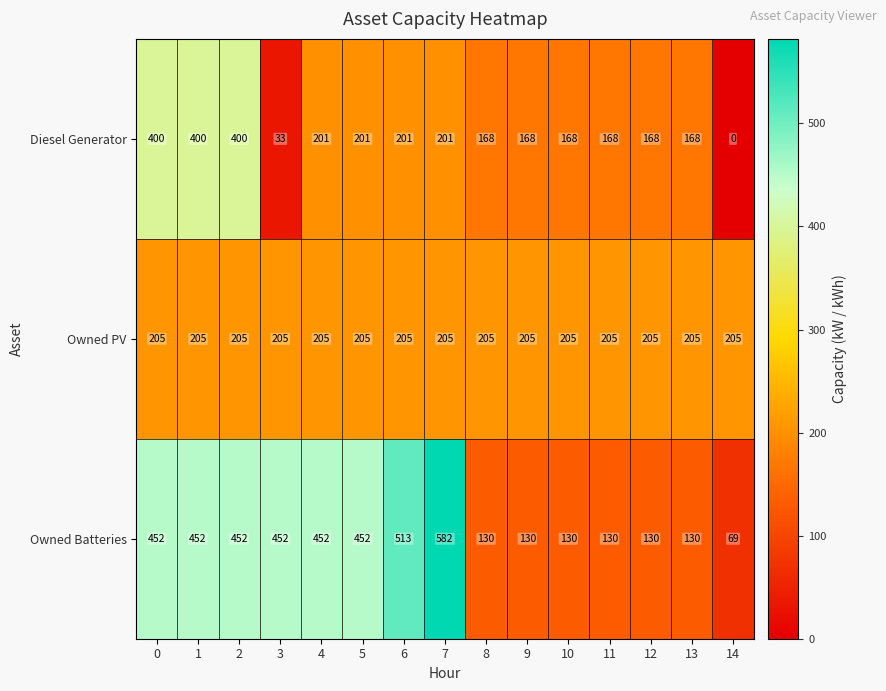

What is the total value across all series at 9?

503